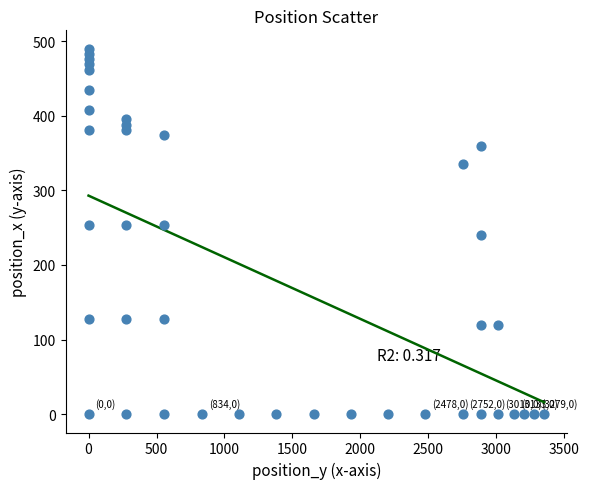

What is the range of Y values (max minus min)?

490